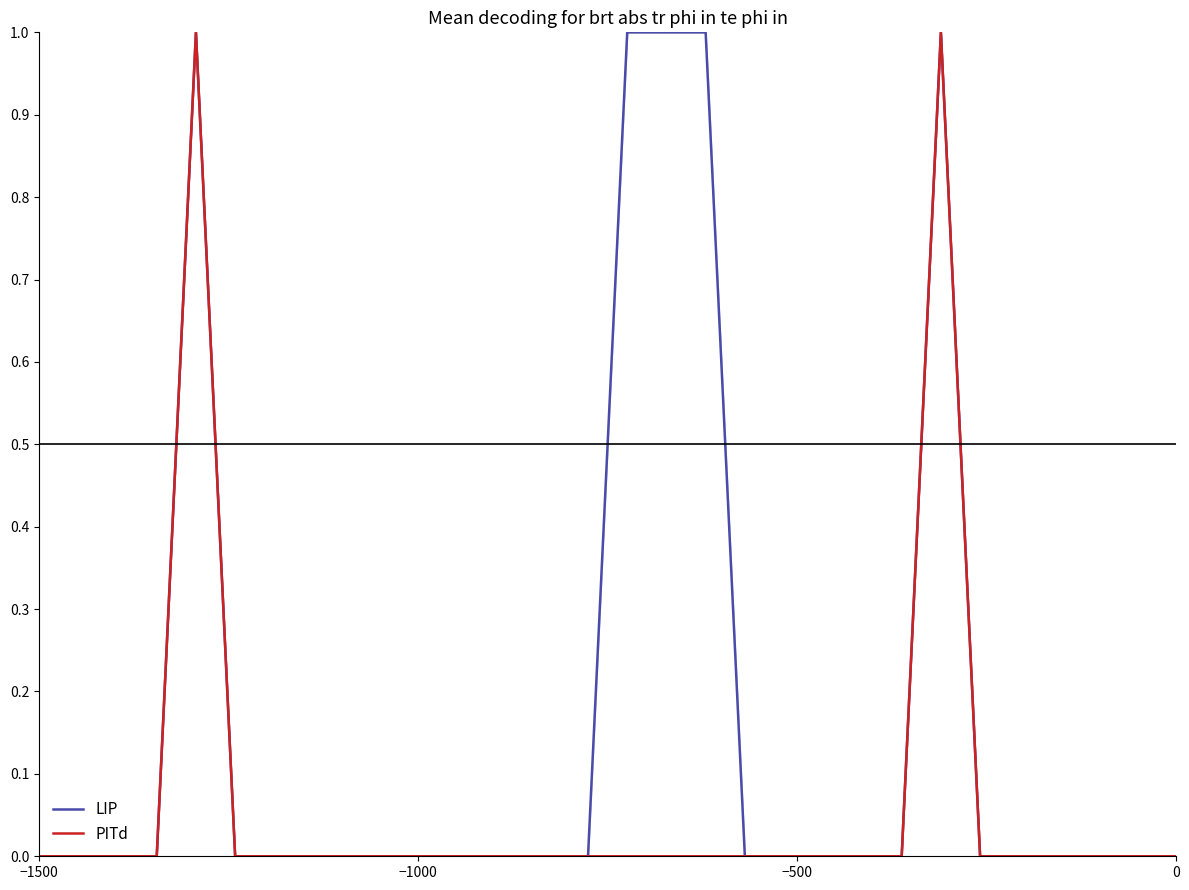

What is the sum of all LIP values?

5